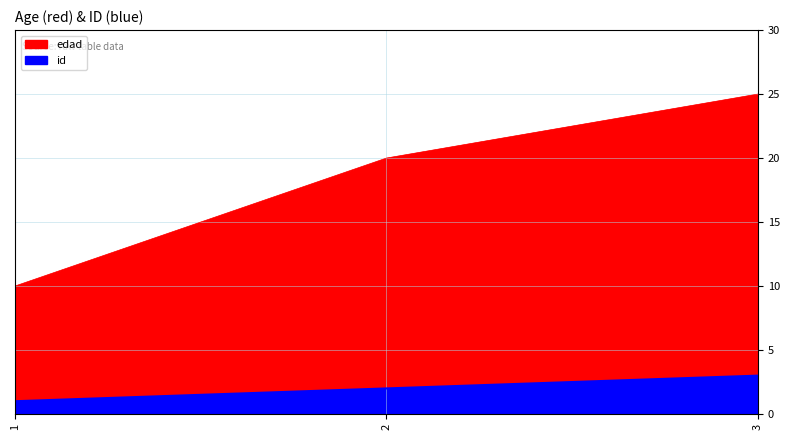

Which label corresponds to the largest value in the chart?

3